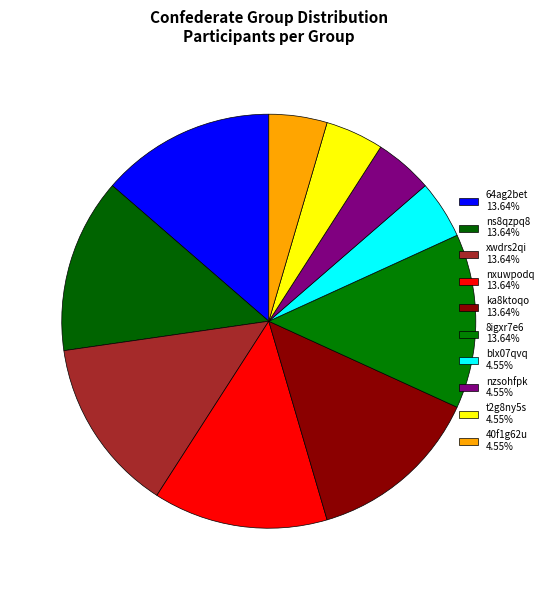

What is the ratio of the value at blx07qvq to the value at 8igxr7e6?

0.3